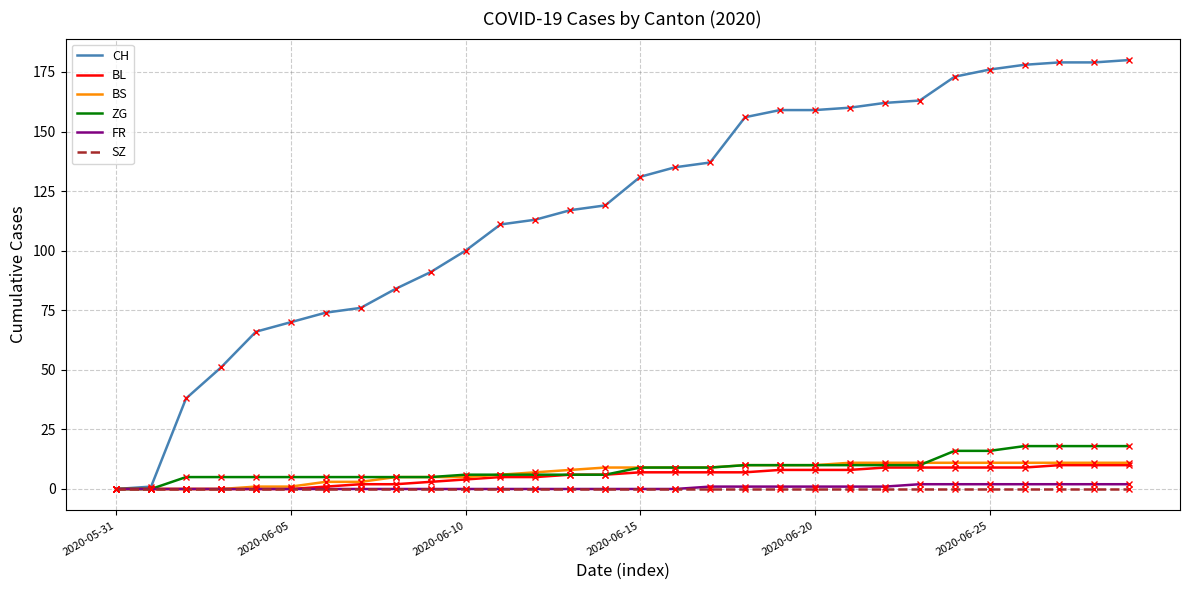

Which series has the largest range (max minus min)?

CH